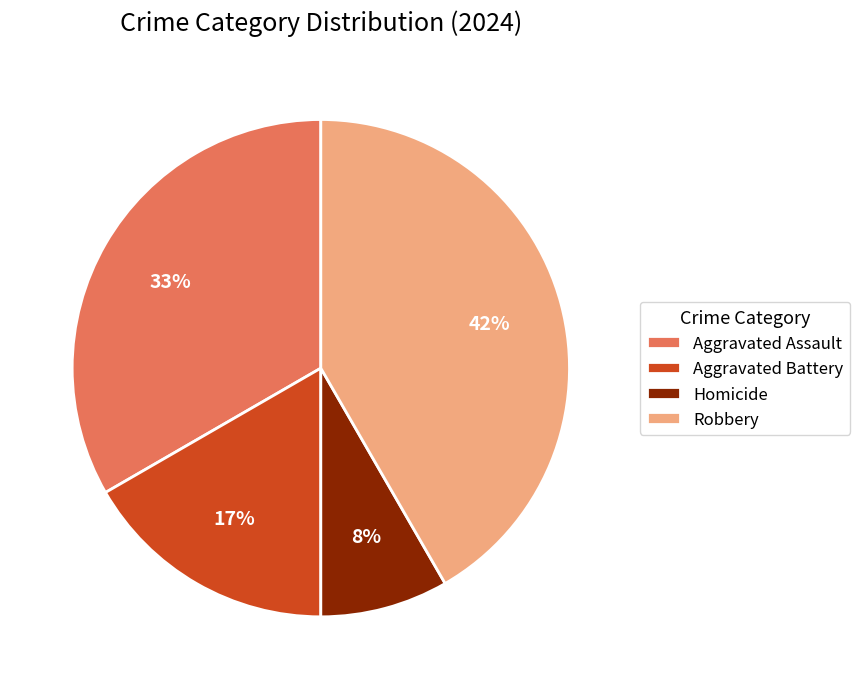

Does Aggravated Battery account for over 50% of the chart?

No